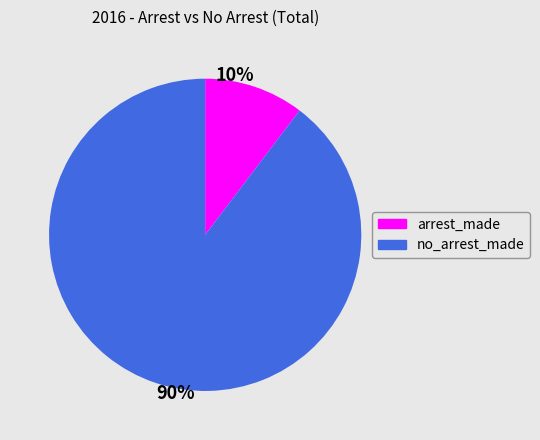

Does arrest_made account for over 50% of the chart?

No